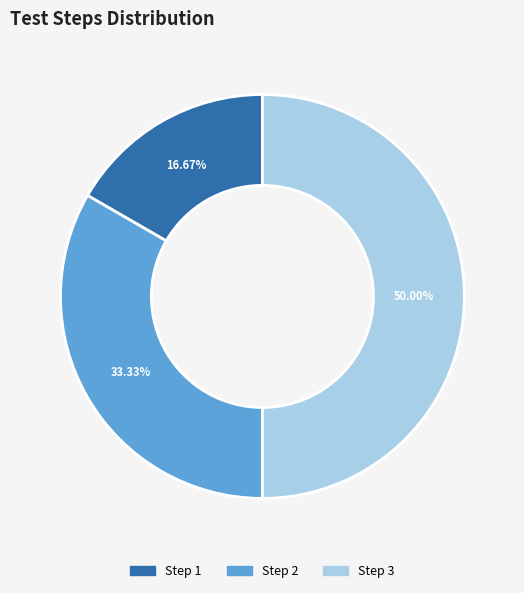

Which category has the biggest portion of the pie?

Step 3